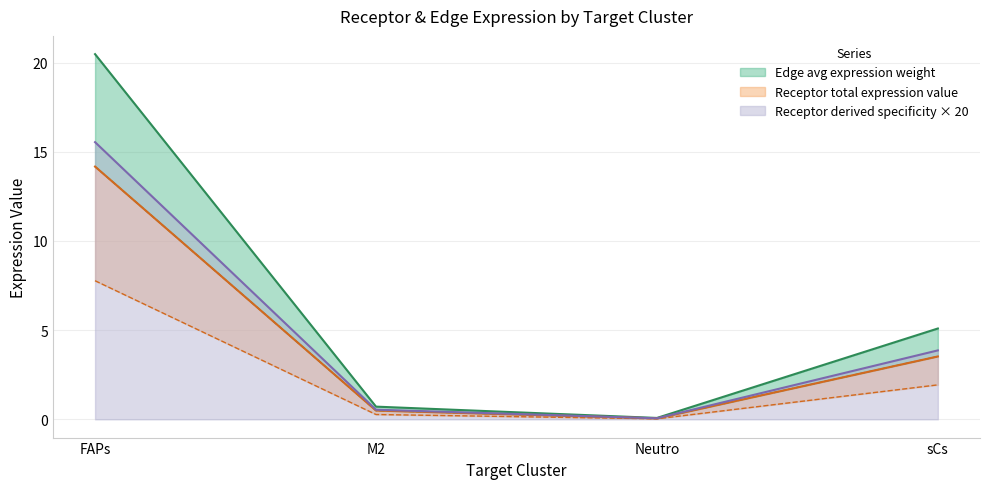

Where is the first local minimum for Edge average expression weight?

Neutro